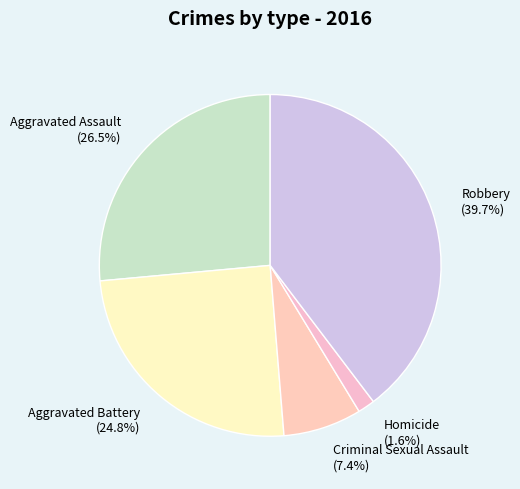

How many slices are in this pie chart?

5